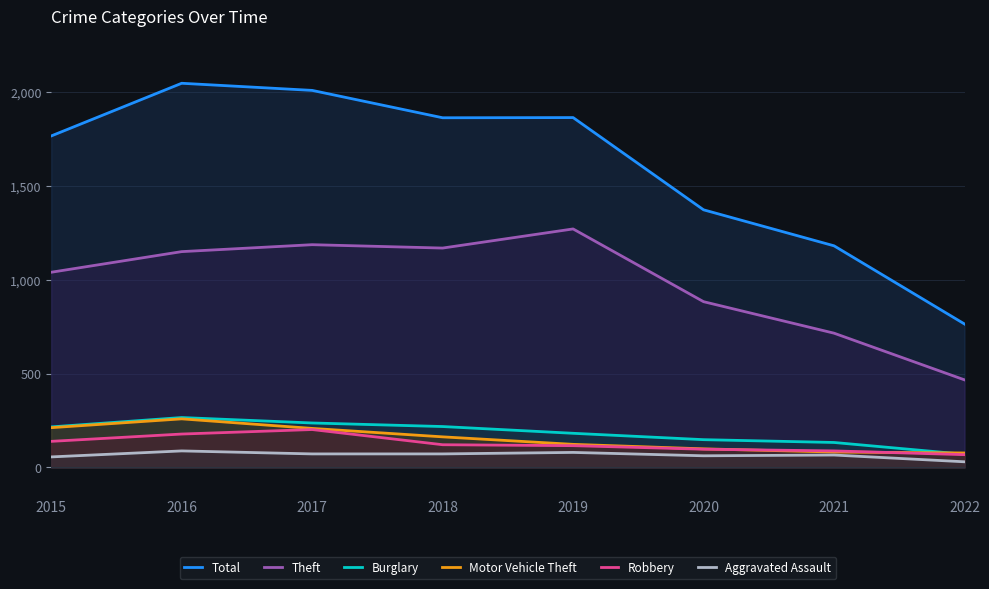

How many values in the Motor Vehicle Theft series exceed 163?

3